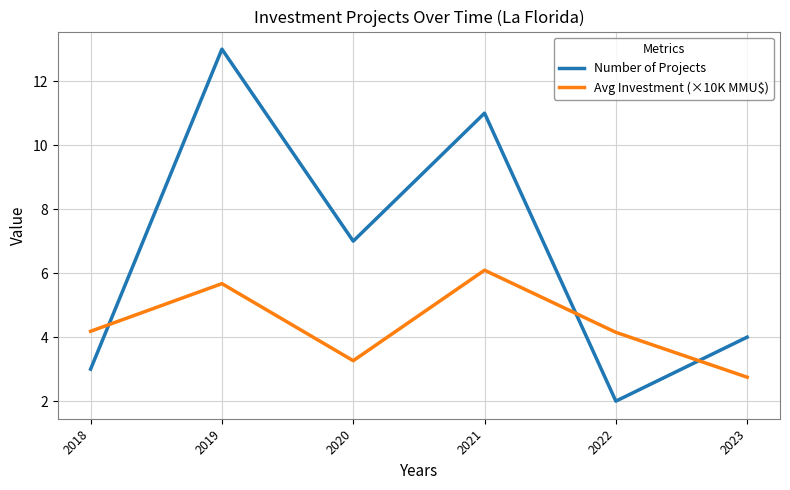

Which series has the largest total across all categories?

Number of Projects